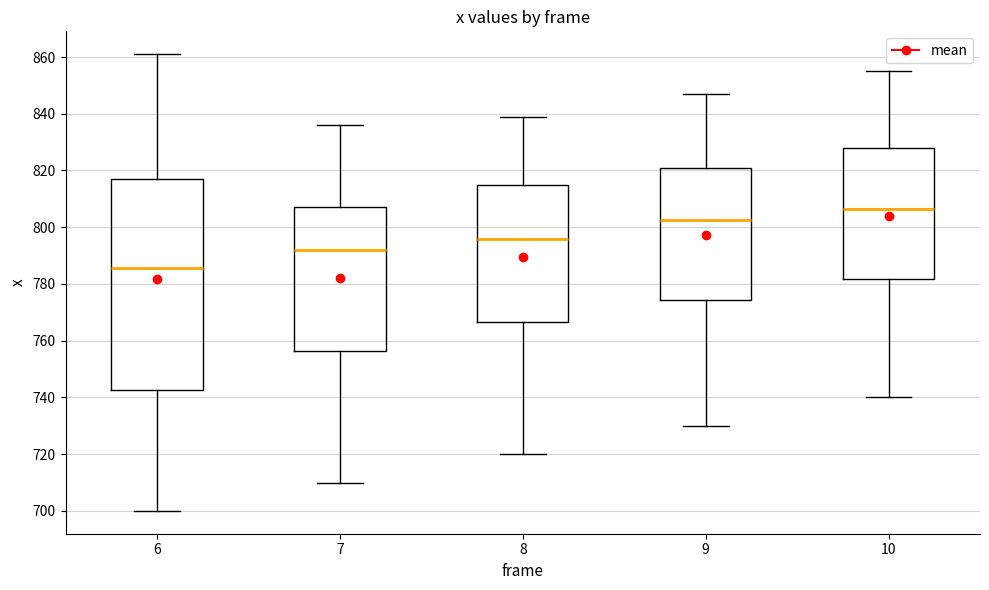

Reading left to right, transcribe this box plot: for each box, give where its median line is, the range the box spans, and where its two whiskers end, as read against the y-axis. The values are not printed on the chart, so give them approximately, as read against the axis.

6: median 786, box 742 to 818, whiskers 700 to 862
7: median 792, box 756 to 808, whiskers 710 to 836
8: median 796, box 766 to 814, whiskers 720 to 840
9: median 802, box 774 to 822, whiskers 730 to 848
10: median 806, box 782 to 828, whiskers 740 to 856